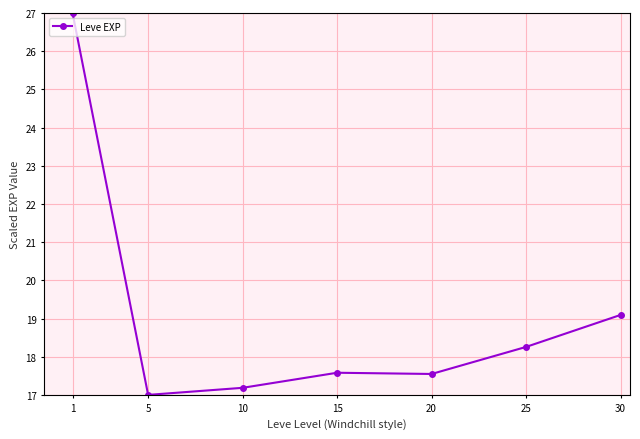

Is it true that the value at 25 is 31.2?

False